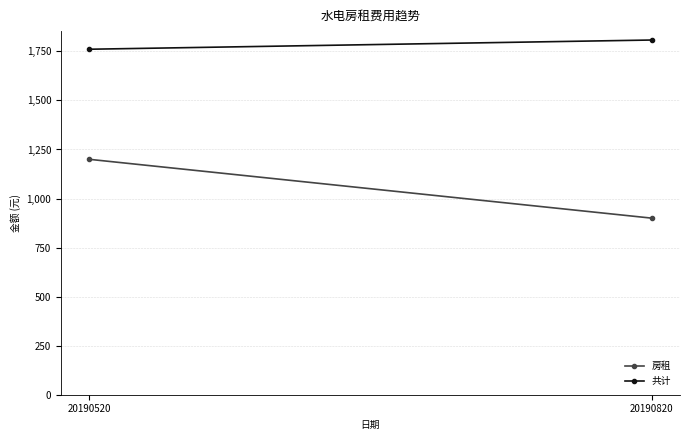

Is it true that 共计 equals 627 at 20190820?

False